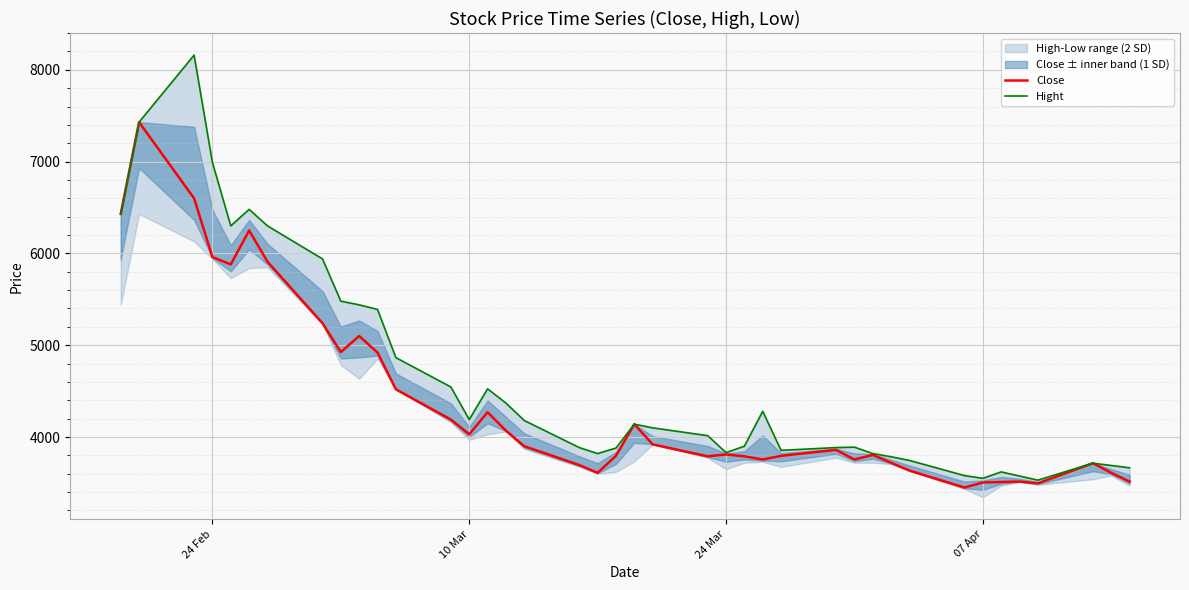

Reading left to right, transcribe all the data shown in this chart.

Close: 6430	7430	6600	5960	5880	6250	5910	5240	4925	5100	4920	4520	4190	4030	4270	4070	3900	3695	3610	3795	4140	3920	3790	3810	3790	3755	3795	3860	3755	3805	3720	3635	3450	3505	3510	3515	3495	3715	3610	3515
Hight: 6430	7430	8160	6990	6300	6480	6300	5940	5480	5440	5390	4865	4545	4190	4525	4370	4180	3885	3820	3880	4140	4100	4015	3830	3900	4280	3855	3885	3890	3820	3785	3745	3580	3550	3620	3575	3530	3715	3690	3665